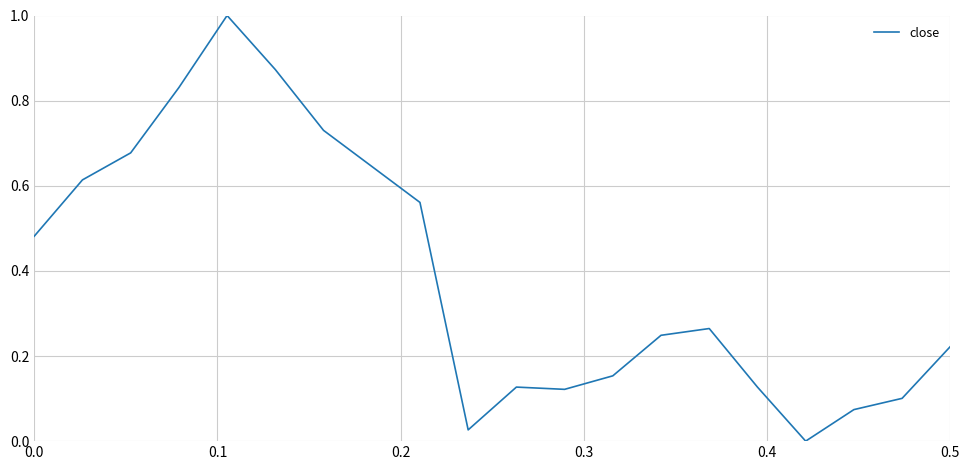

What is the difference between the maximum and minimum values?

1.0